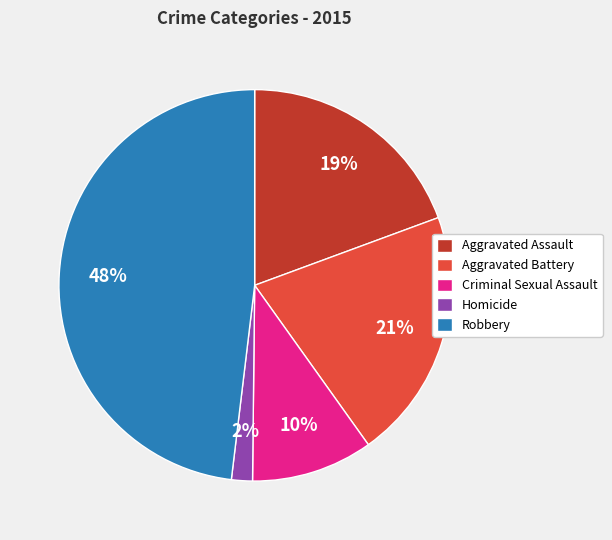

Is there a majority slice in this chart?

No